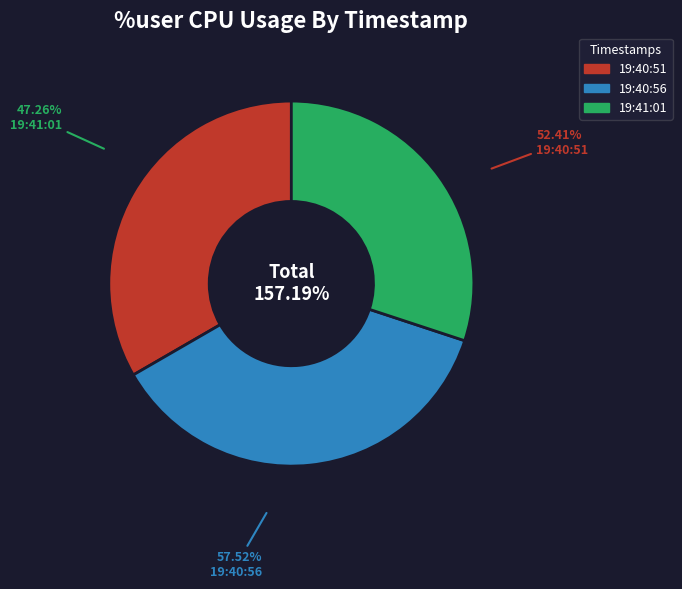

Rank the categories by value from lowest to highest.

19:41:01, 19:40:51, 19:40:56